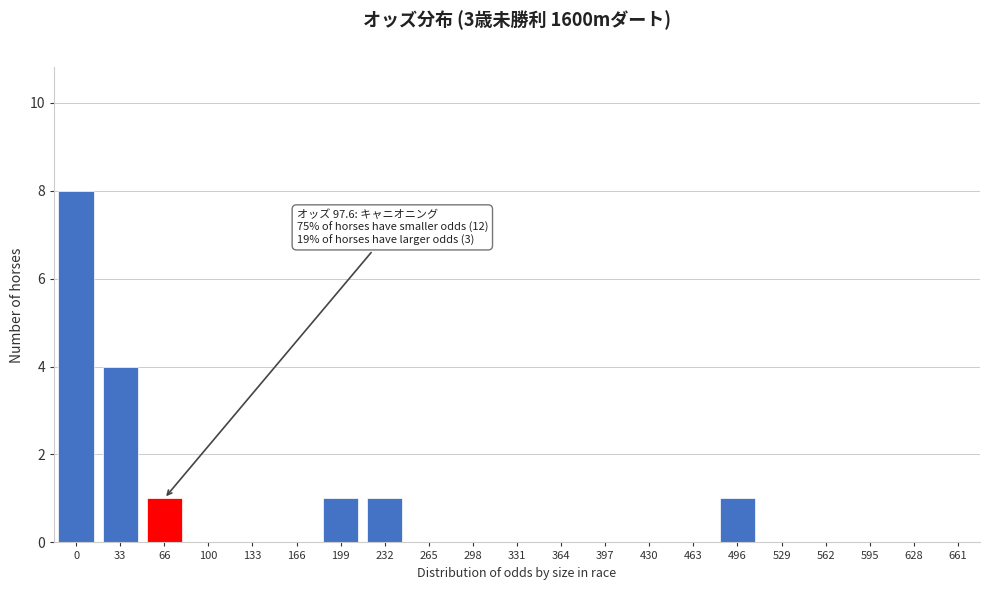

Reading left to right, list all the values displayed in this chart.

0=8	33=4	66=1	100=0	133=0	166=0	199=1	232=1	265=0	298=0	331=0	364=0	397=0	430=0	463=0	496=1	529=0	562=0	595=0	628=0	661=0